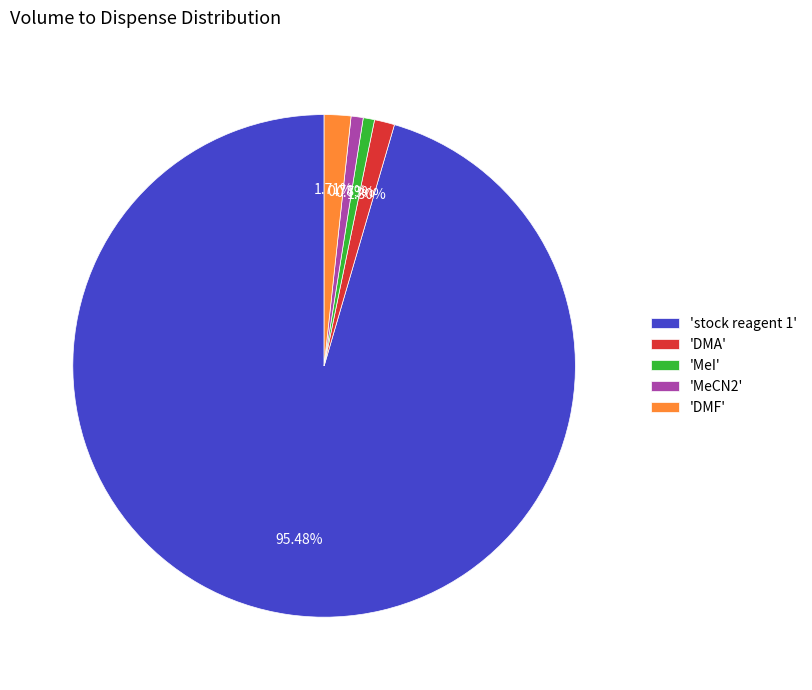

To the nearest percent, what is the average slice percentage?

20%